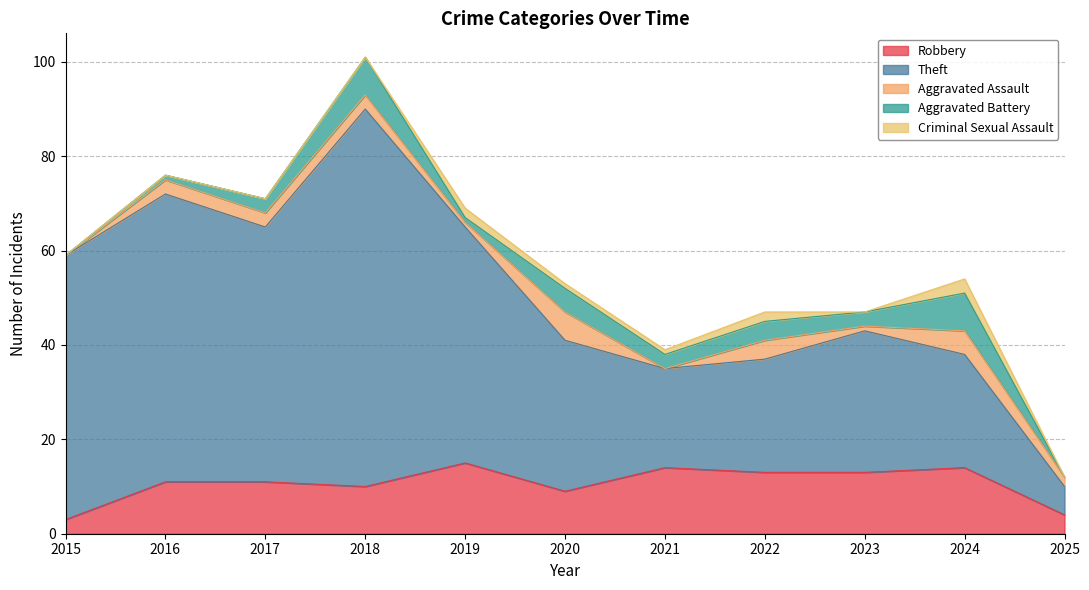

What is the spread (max minus min) of values at 2018?

80